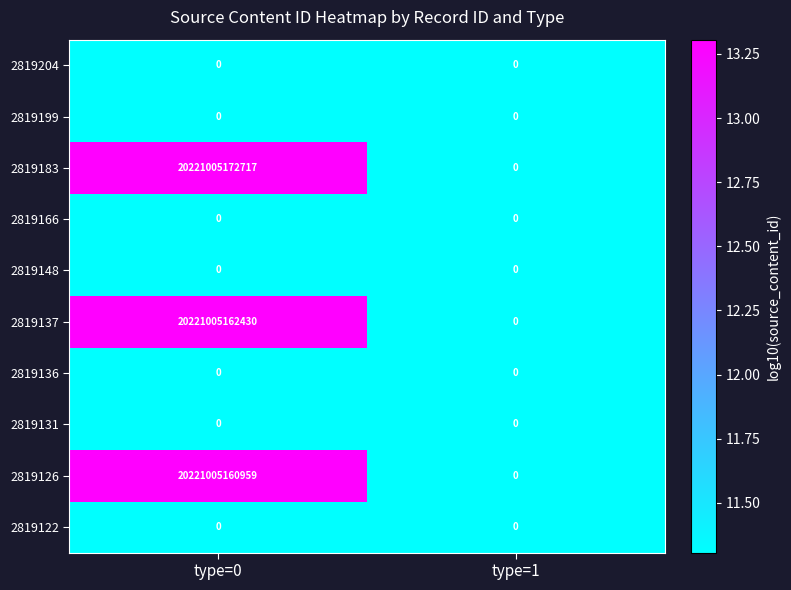

Between type=0 and type=1, which series saw the biggest shift?

2819183